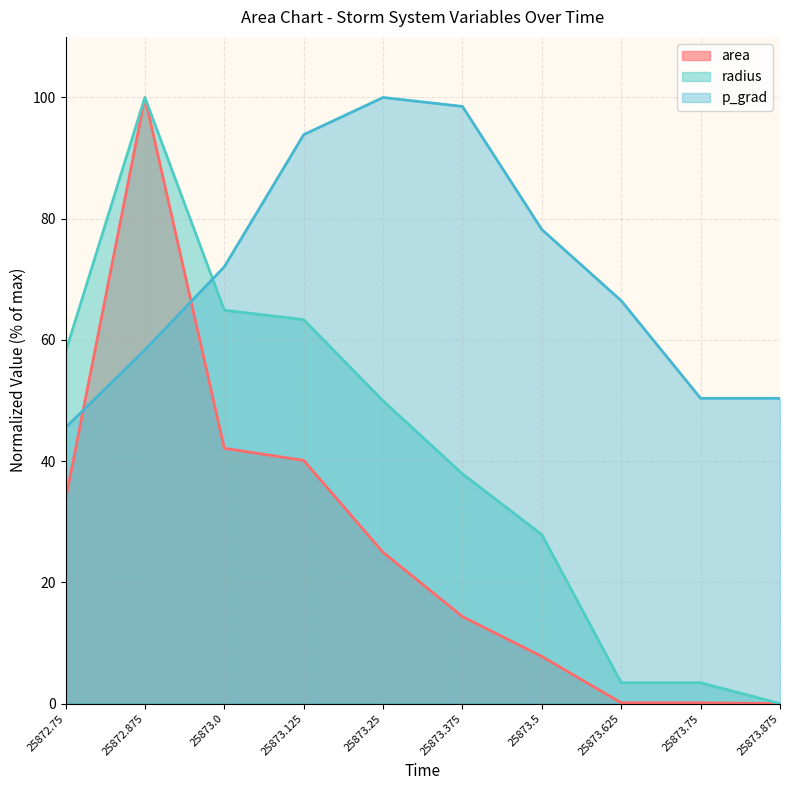

True or false: p_grad has more than 2 interior local peaks.

False